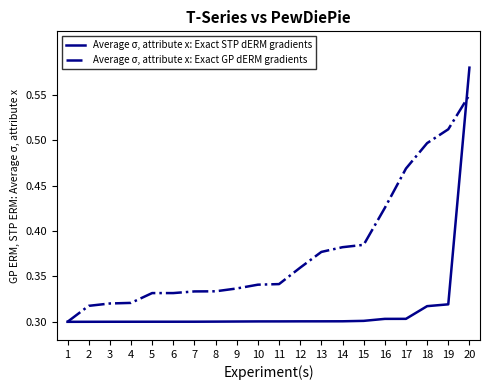

Rank the series by their average value, from highest to lowest.

Average σ, attribute x: Exact GP dERM gradients, Average σ, attribute x: Exact STP dERM gradients